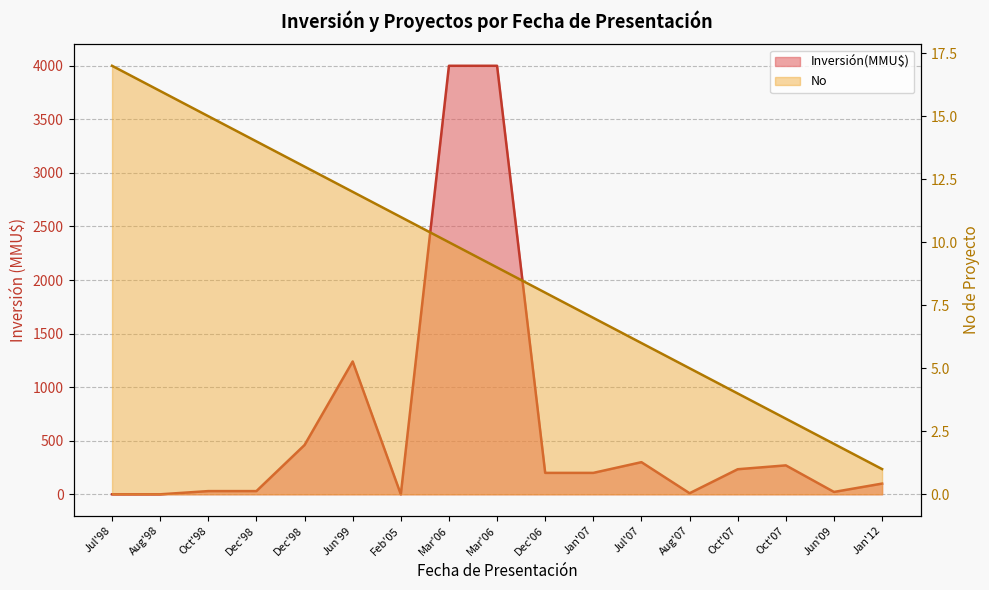

List the series in order of their overall mean, highest first.

Inversión(MMU$), No